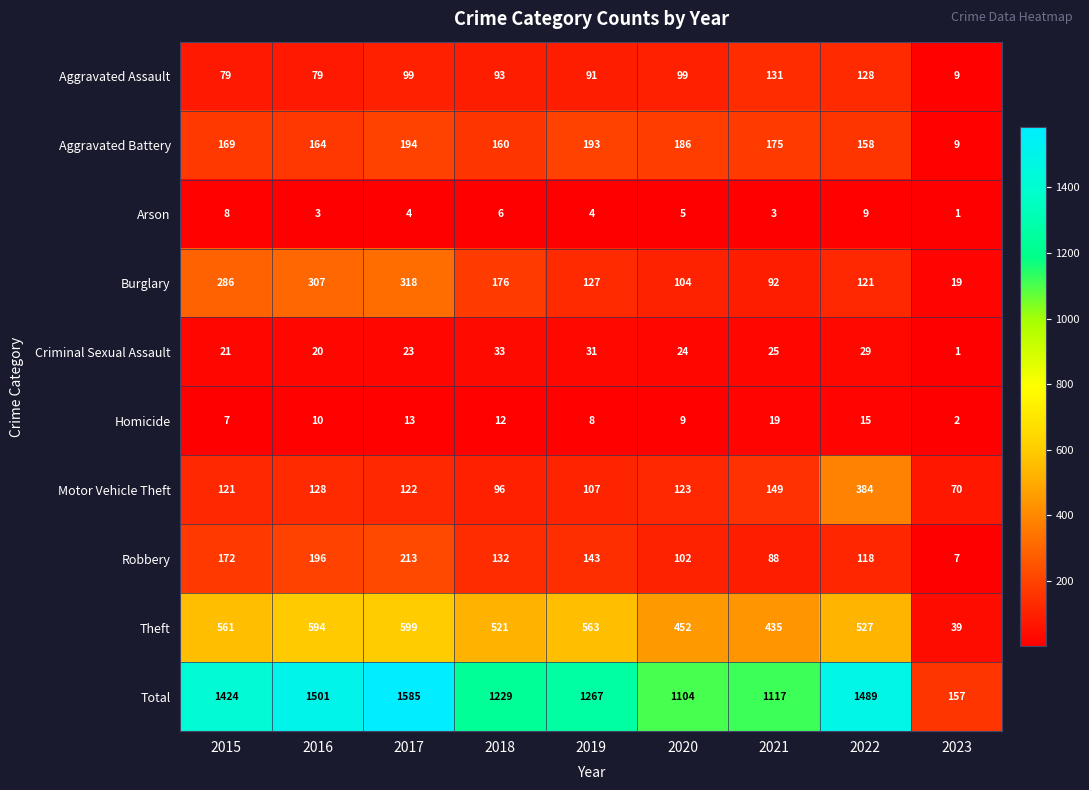

What is the average value of the Burglary series?

172